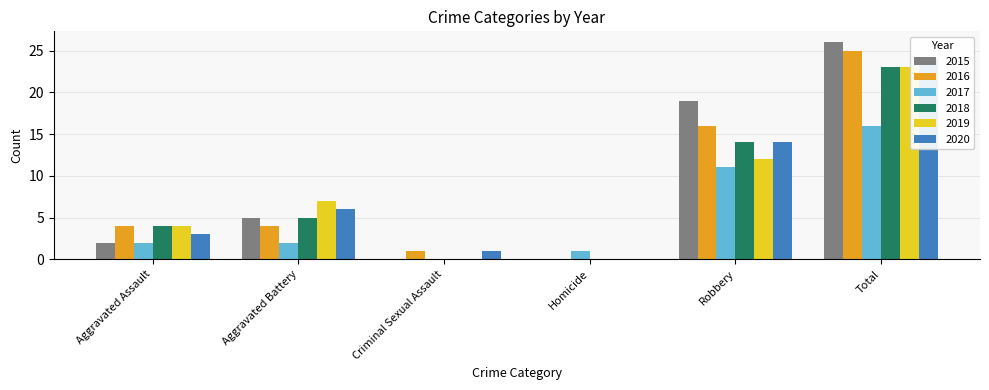

What is the total value across all series at Homicide?

1